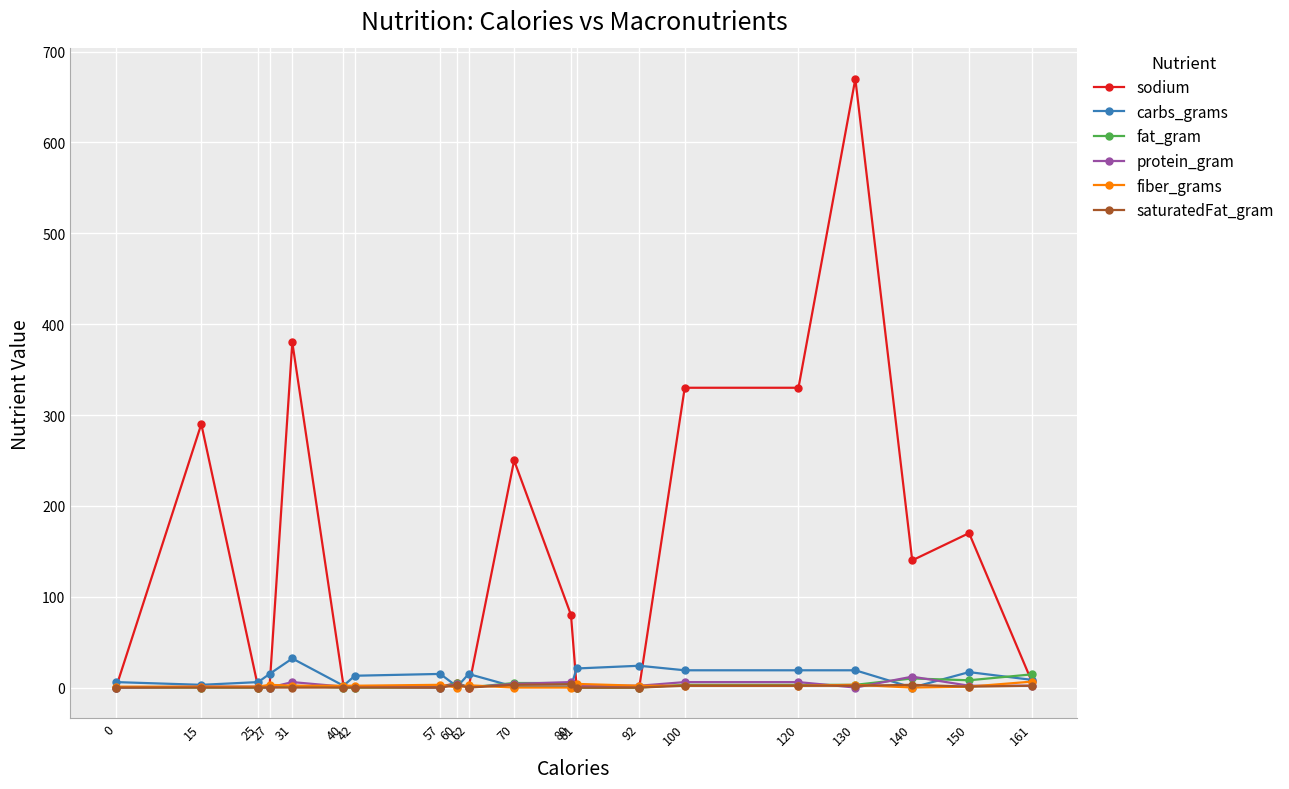

What is the difference between the highest and lowest values at 161?

12.5